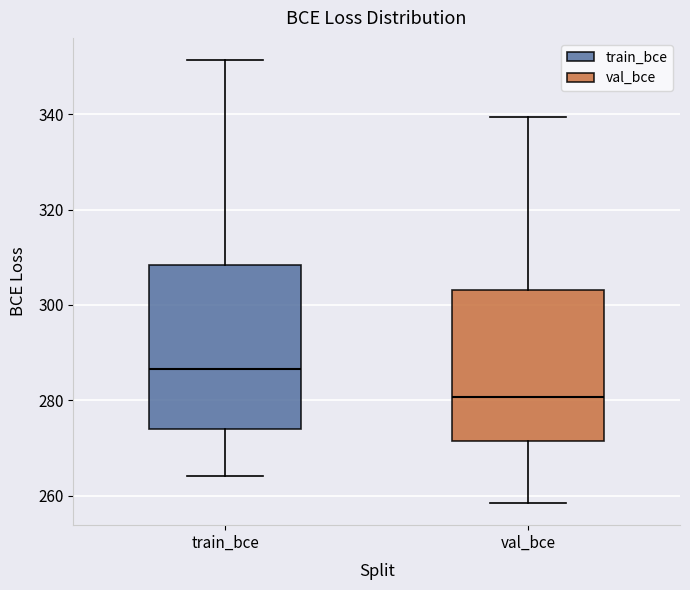

Which box is the tallest, from its lower edge to its upper edge?

train_bce